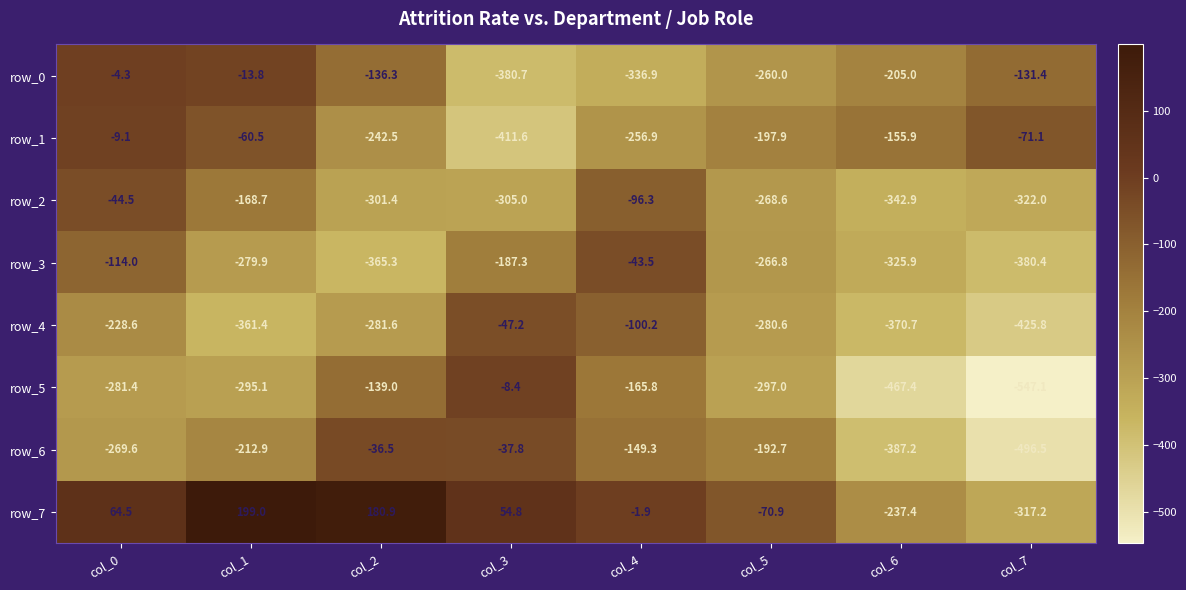

Is it true that row_4 equals -46.3 at col_4?

False